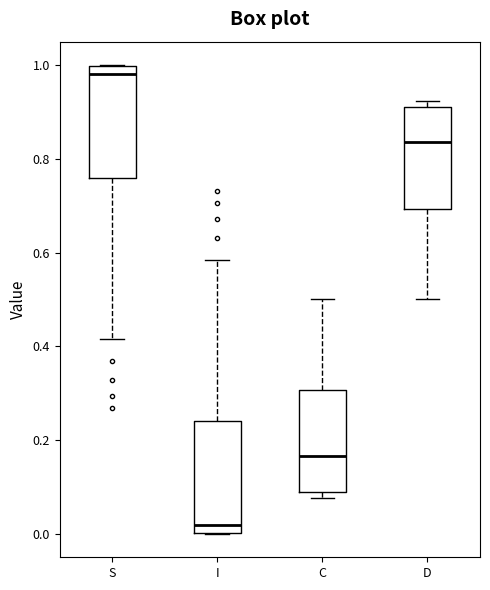

Where is the lower edge of the box for I on the y-axis? The values are not printed on the chart, so give them approximately, as read against the axis.

0.00